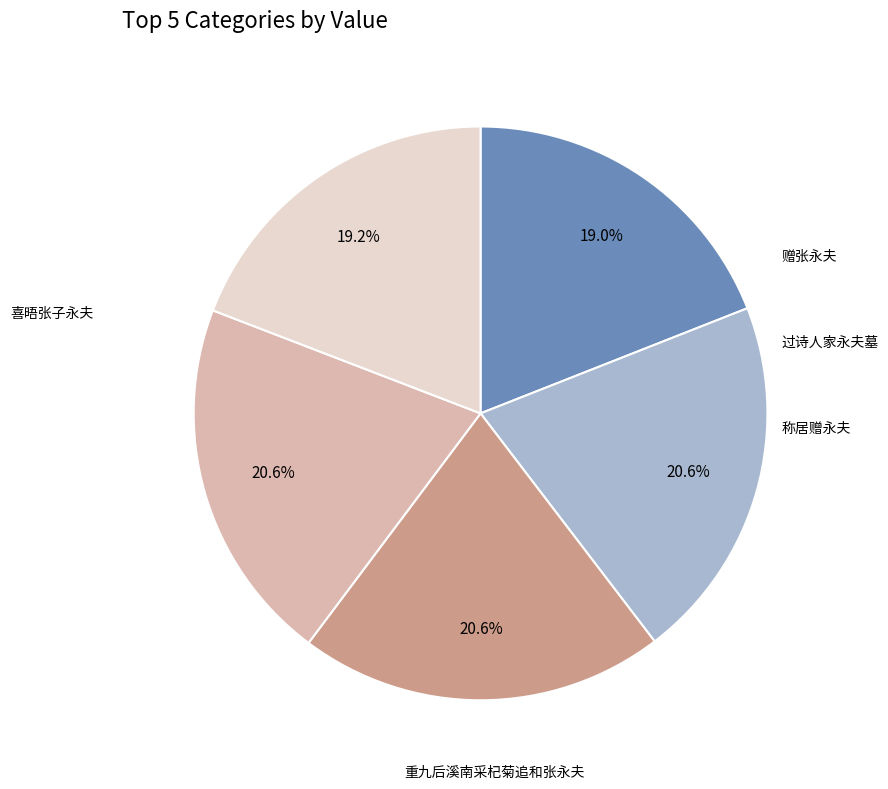

Is there a majority slice in this chart?

No